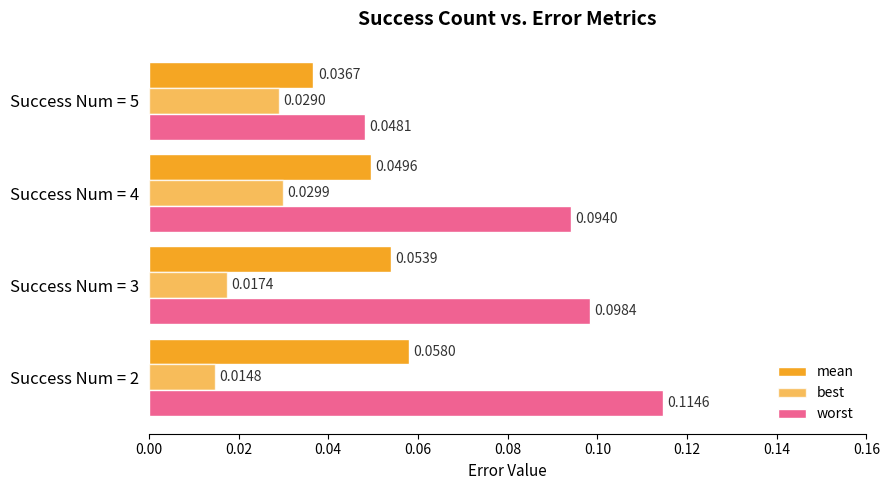

How many data points does each series have?

4